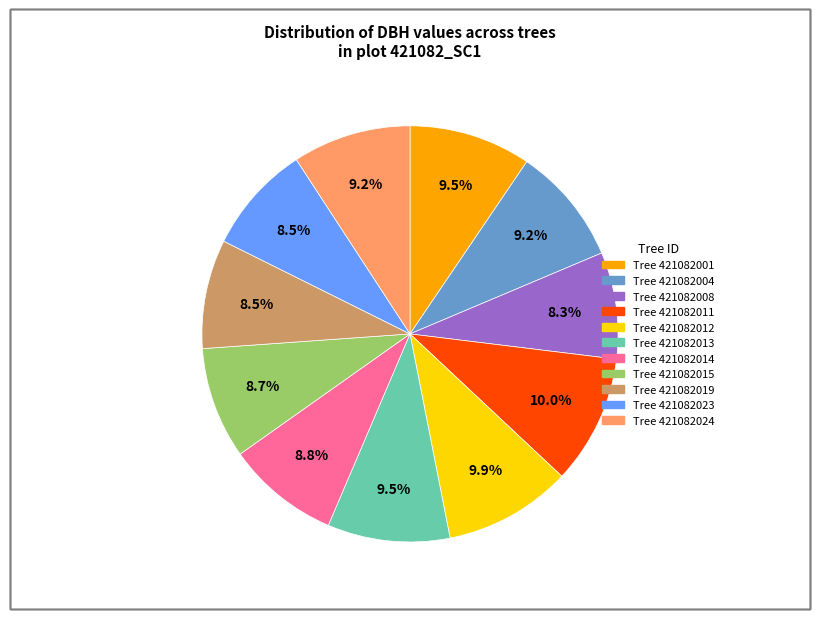

Does any single category account for the majority?

No